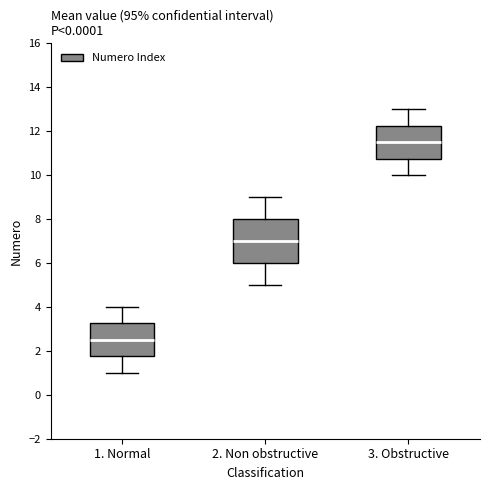

Which box is the tallest, from its lower edge to its upper edge?

2. Non obstructive